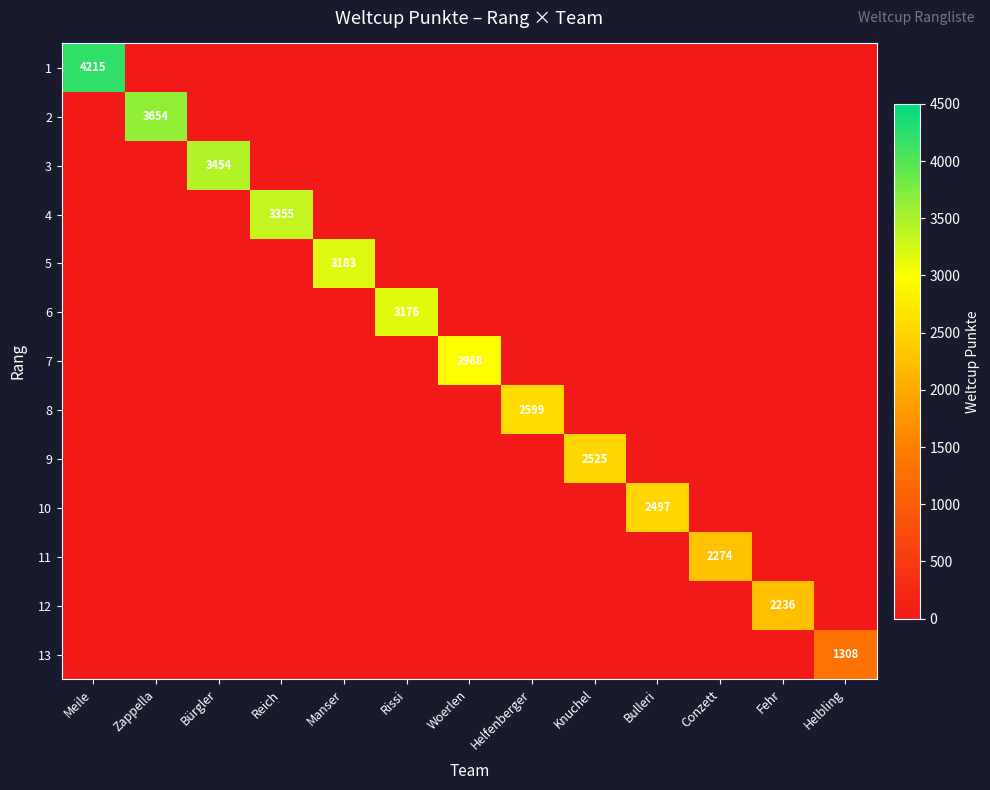

Is the value of 6 at Knuchel greater than the value of 13 at Conzett?

No